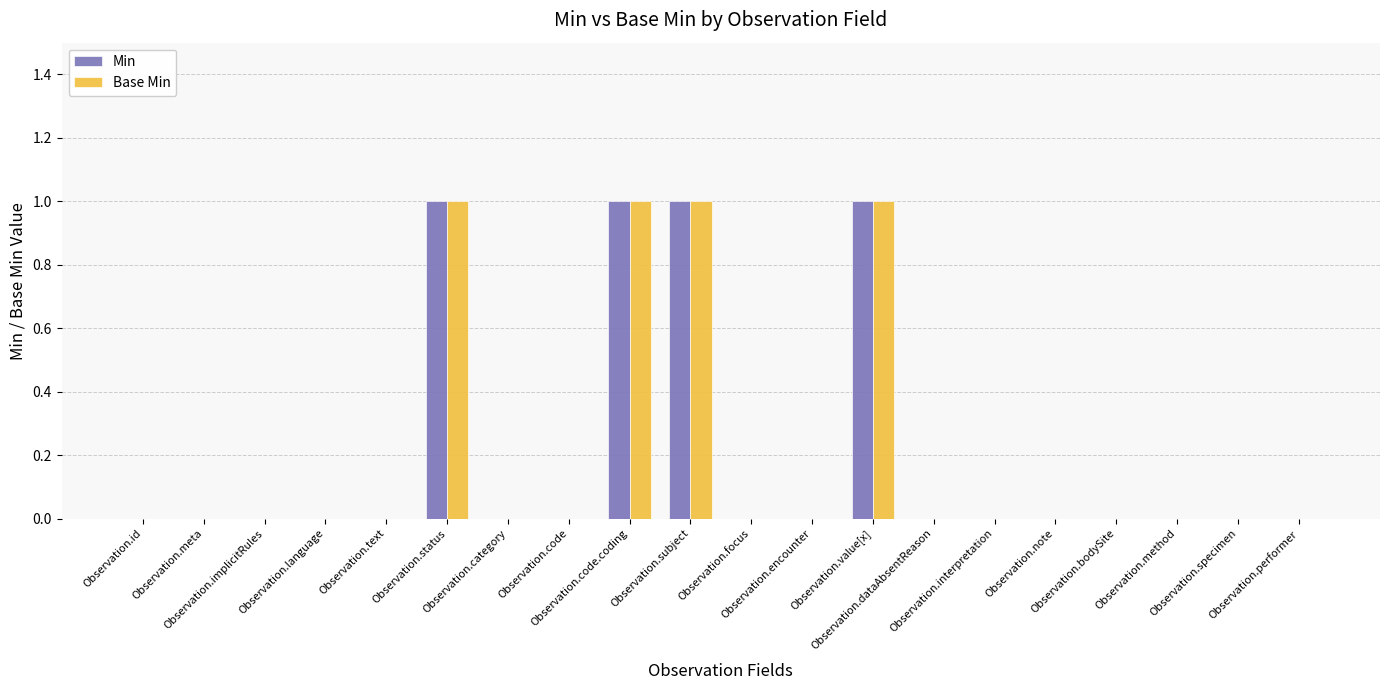

How many series are shown in this chart?

2